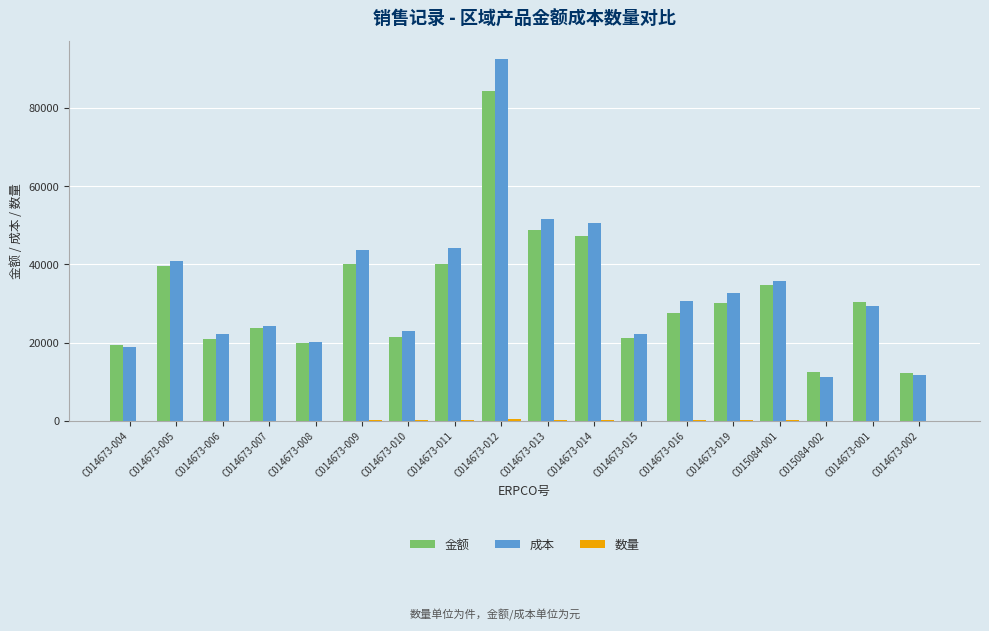

At which label does 成本 first exceed 30712?

C014673-005